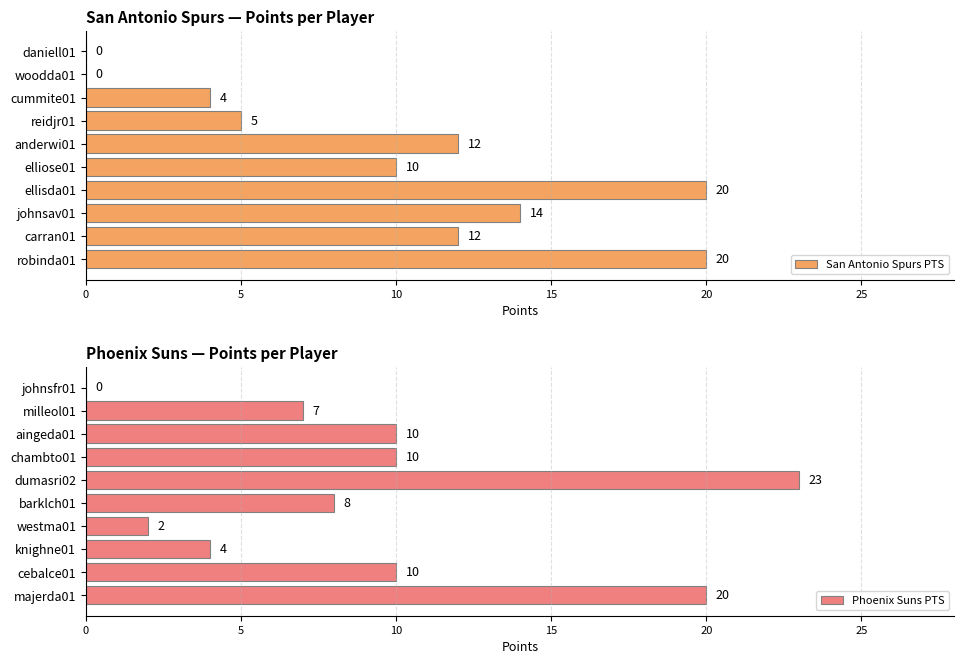

True or false: San Antonio Spurs PTS has a value of 6 at cummite01.

False